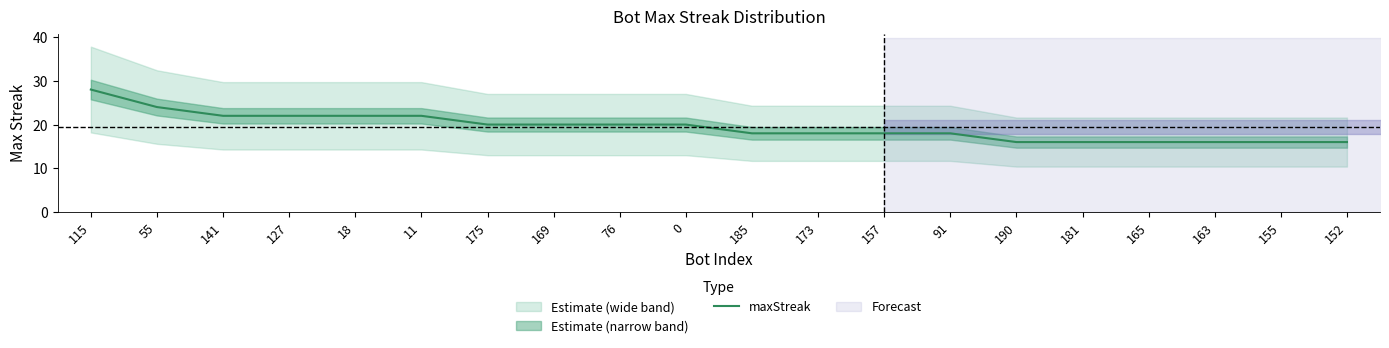

Which category has the highest value across all series?

115